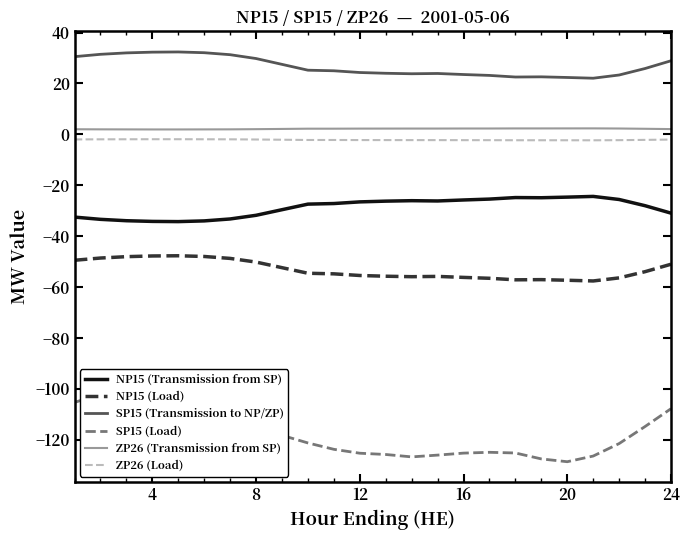

The NP15 (Load) series shows -34.5 at 12. True or false?

False